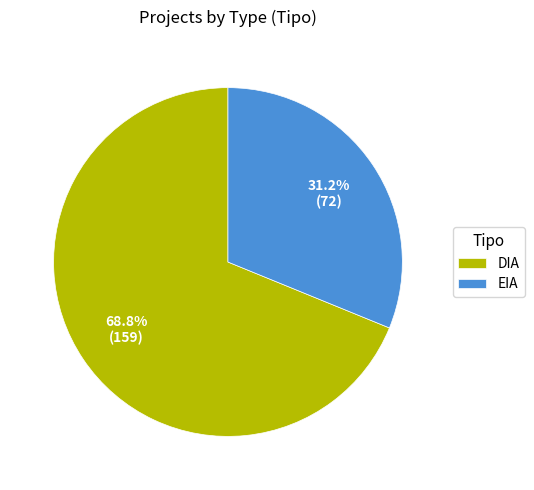

To the nearest percent, what is the average slice percentage?

50%